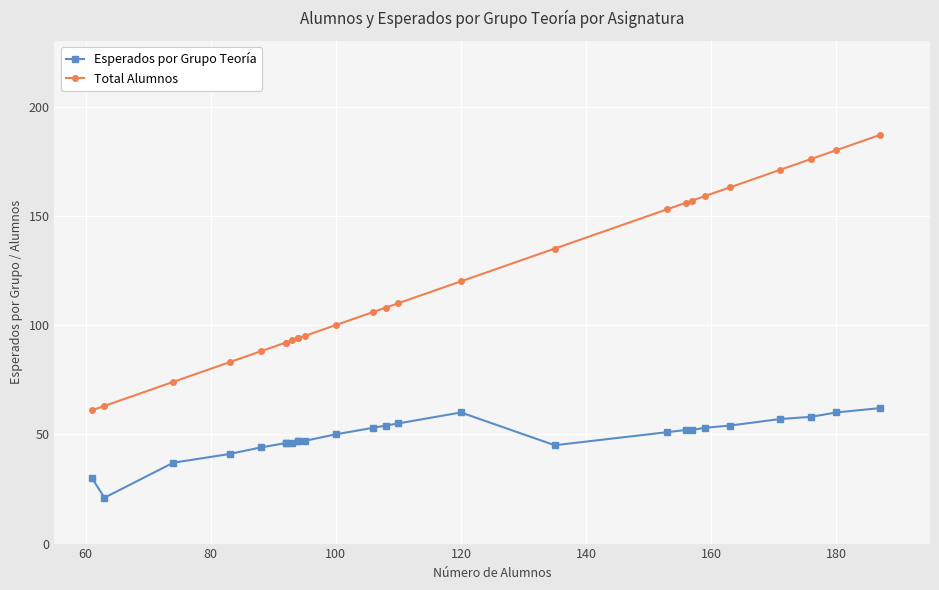

True or false: Total Alumnos has more than 2 points higher than both neighbors.

False